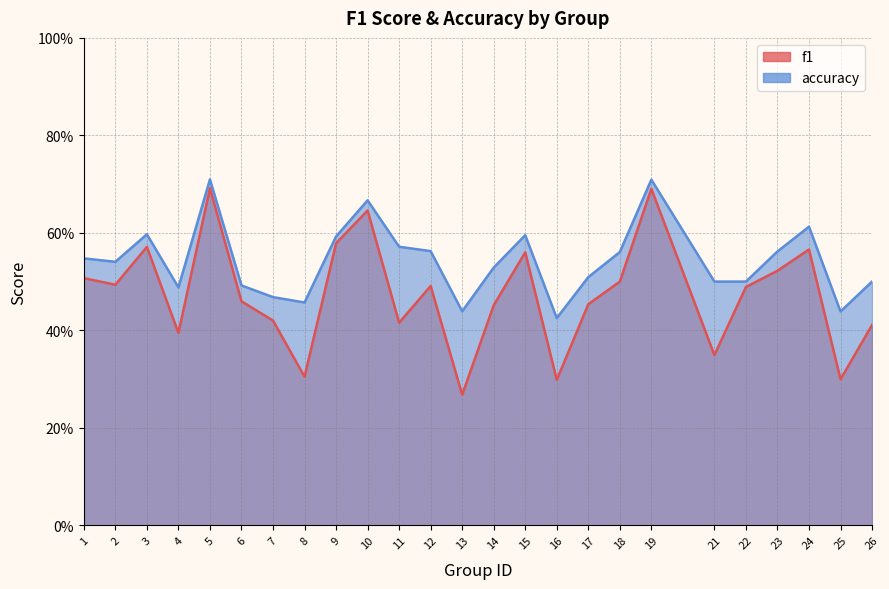

Reading right to left, list all the values displayed in this chart.

f1: 0.4	0.3	0.6	0.5	0.5	0.3	0.7	0.5	0.5	0.3	0.6	0.5	0.3	0.5	0.4	0.6	0.6	0.3	0.4	0.5	0.7	0.4	0.6	0.5	0.5
accuracy: 0.5	0.4	0.6	0.6	0.5	0.5	0.7	0.6	0.5	0.4	0.6	0.5	0.4	0.6	0.6	0.7	0.6	0.5	0.5	0.5	0.7	0.5	0.6	0.5	0.5